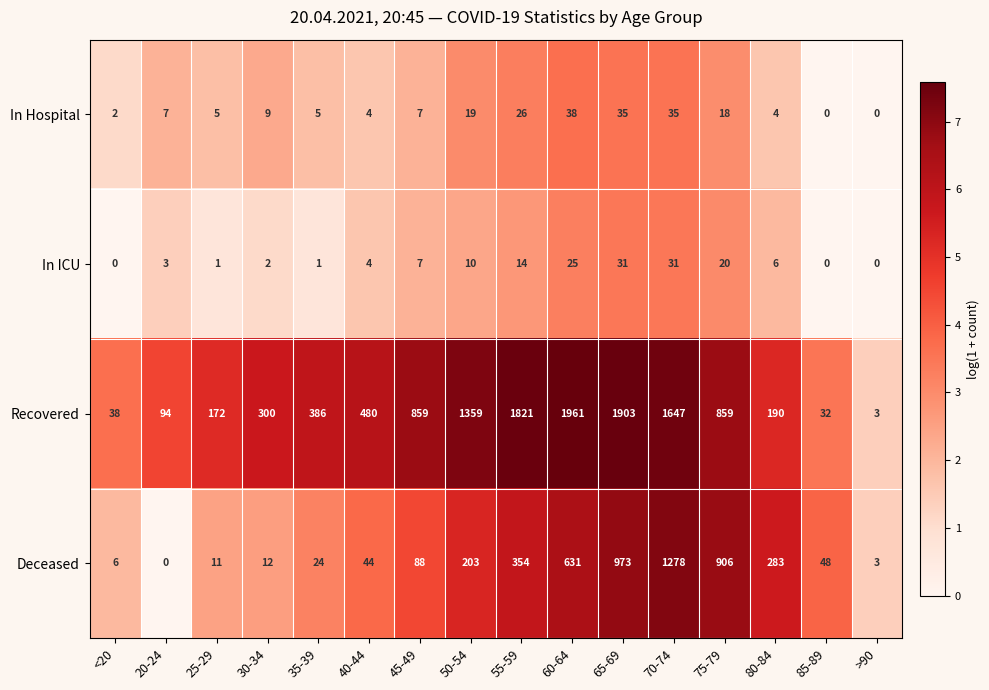

Rank the series by their maximum value, from highest to lowest.

Recovered, Deceased, In Hospital, In ICU